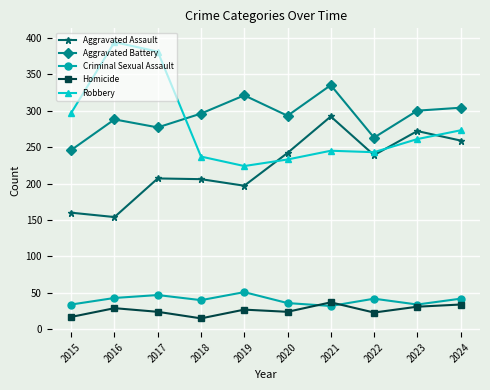

What is the difference between the highest and lowest values at 2024?

270